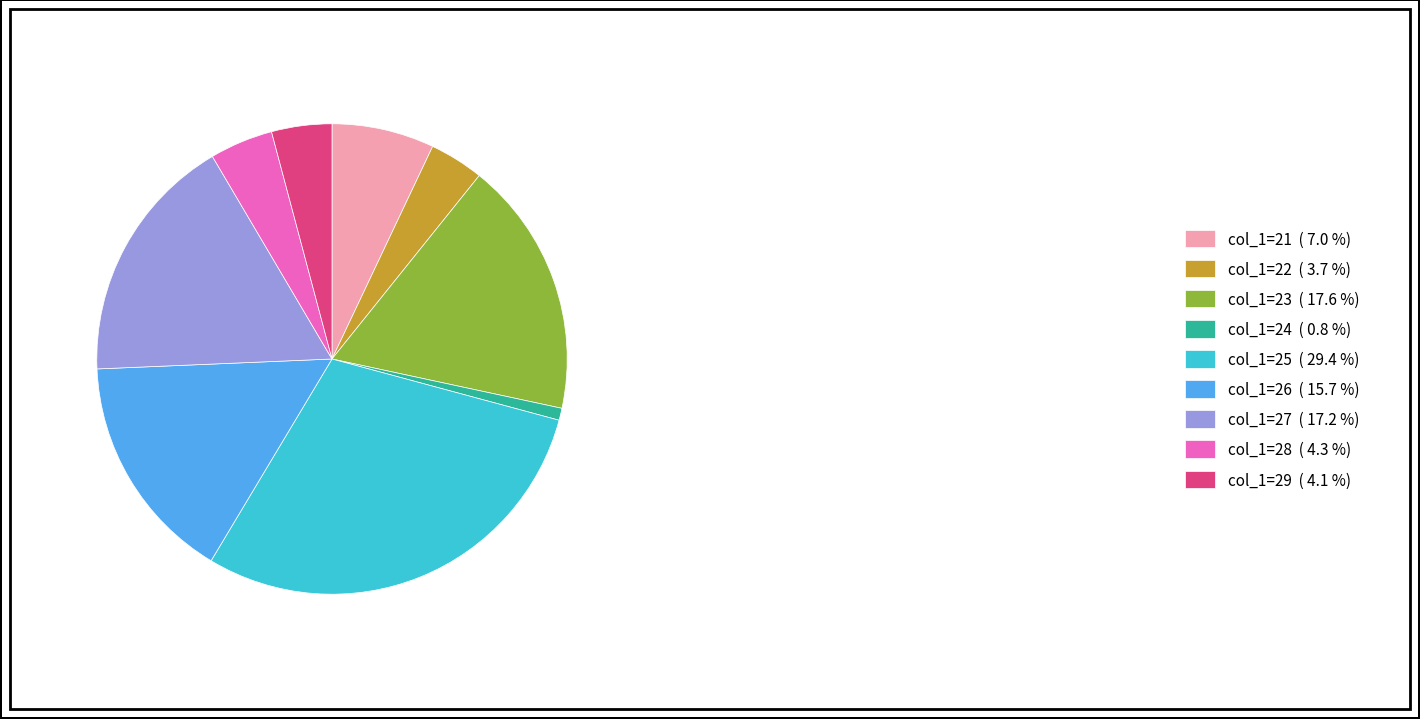

Is there a majority slice in this chart?

No